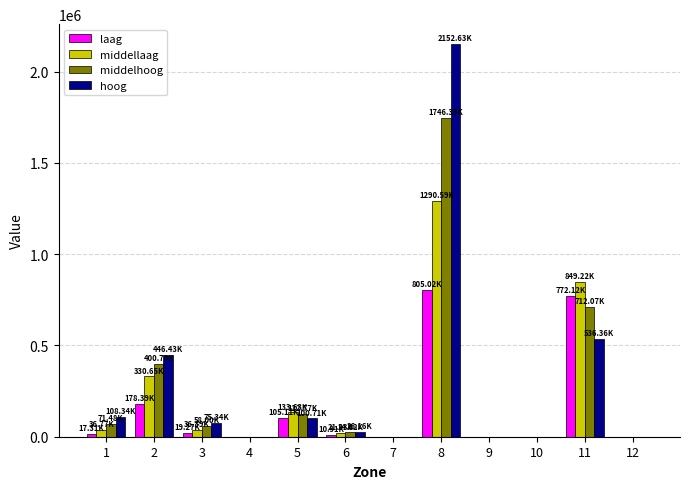

What is the sum of all laag values?

1908118.9